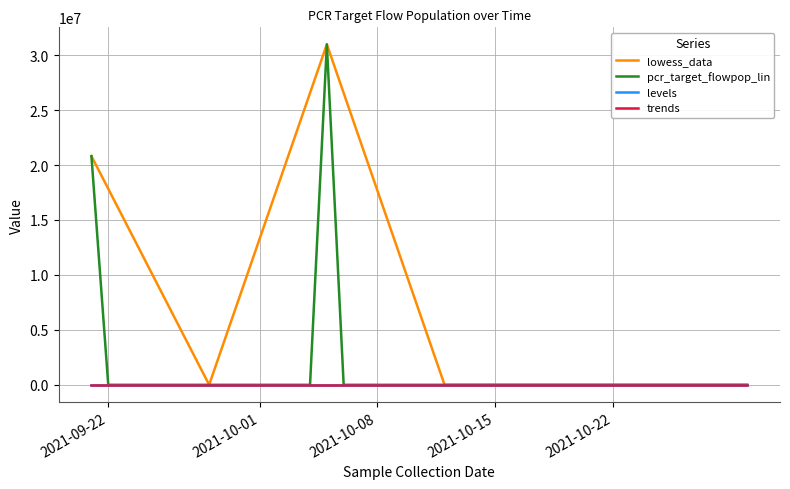

What is the greatest value displayed?

30982432.1